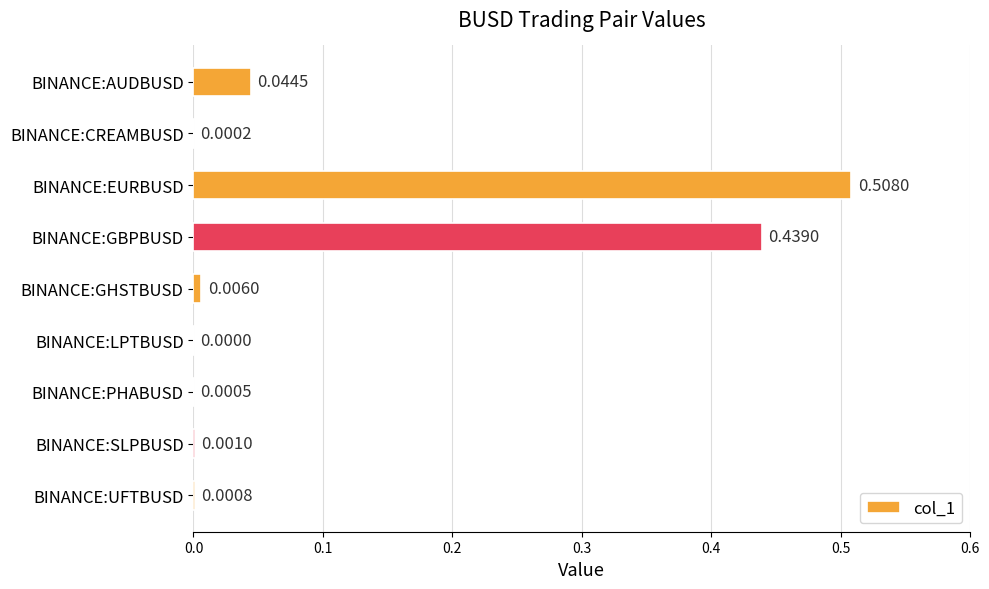

What is the change in value from BINANCE:AUDBUSD to BINANCE:GBPBUSD?

+0.4